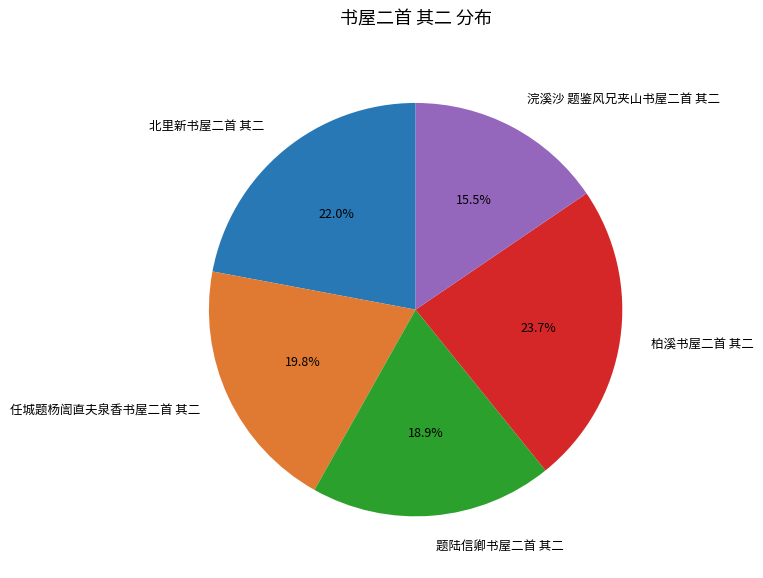

To the nearest percent, what is the difference between the 浣溪沙 题鉴风兄夹山书屋二首 其二 and 柏溪书屋二首 其二 slice percentages?

8%